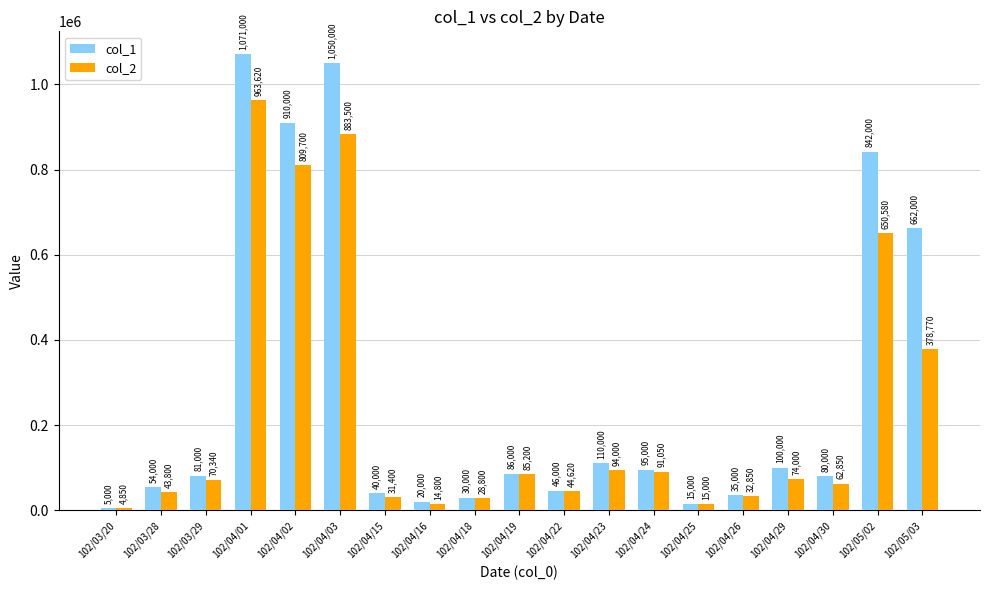

What is the difference between the col_1 values at 102/03/20 and 102/04/18?

25000